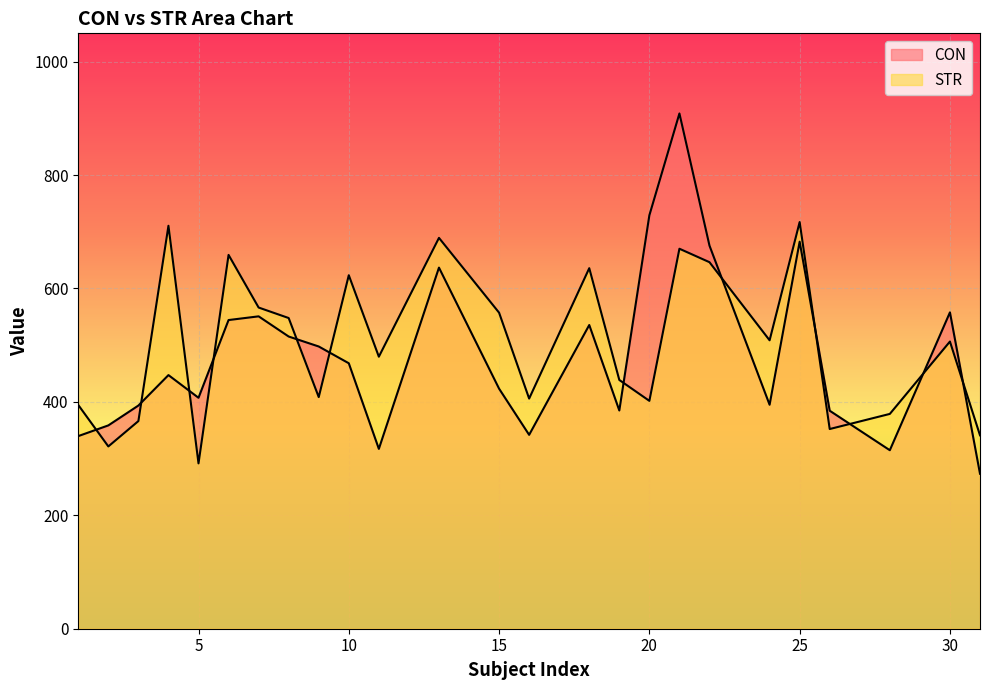

What is the total value across all series at 18?

1171.4